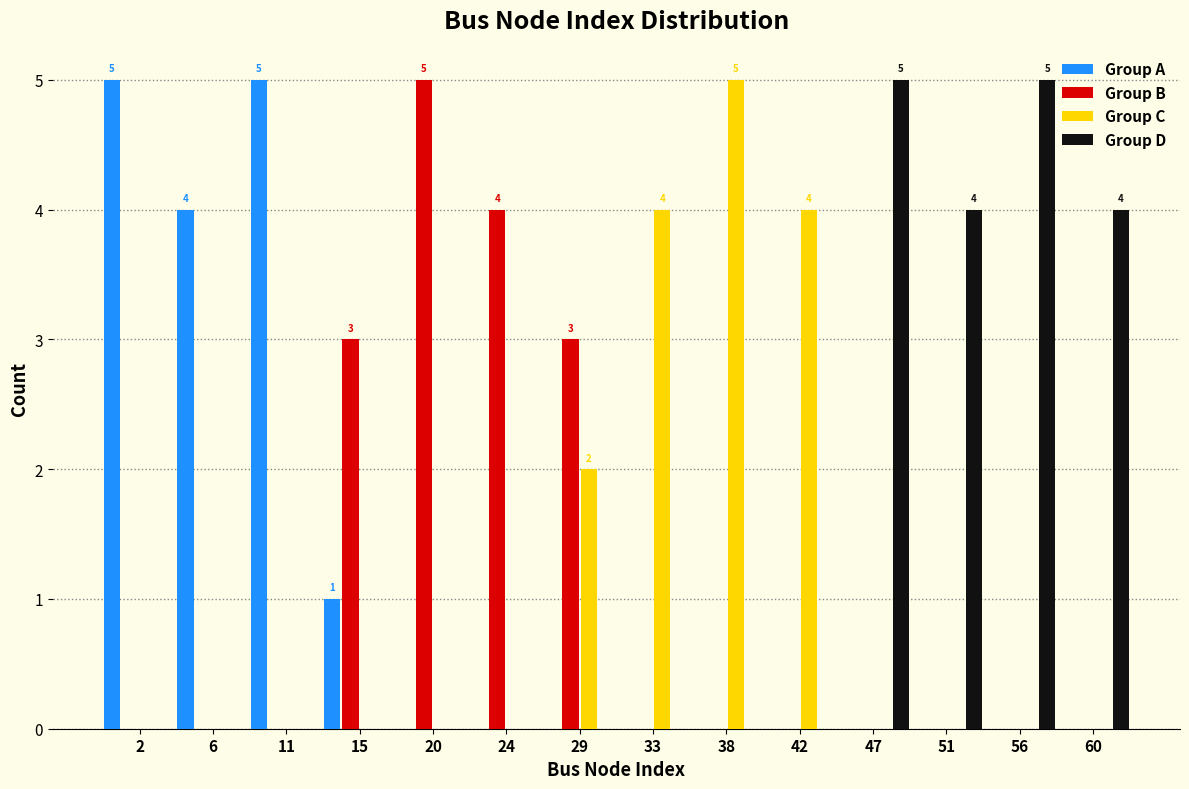

What is the sum of the Group B values at 24 and 11?

4